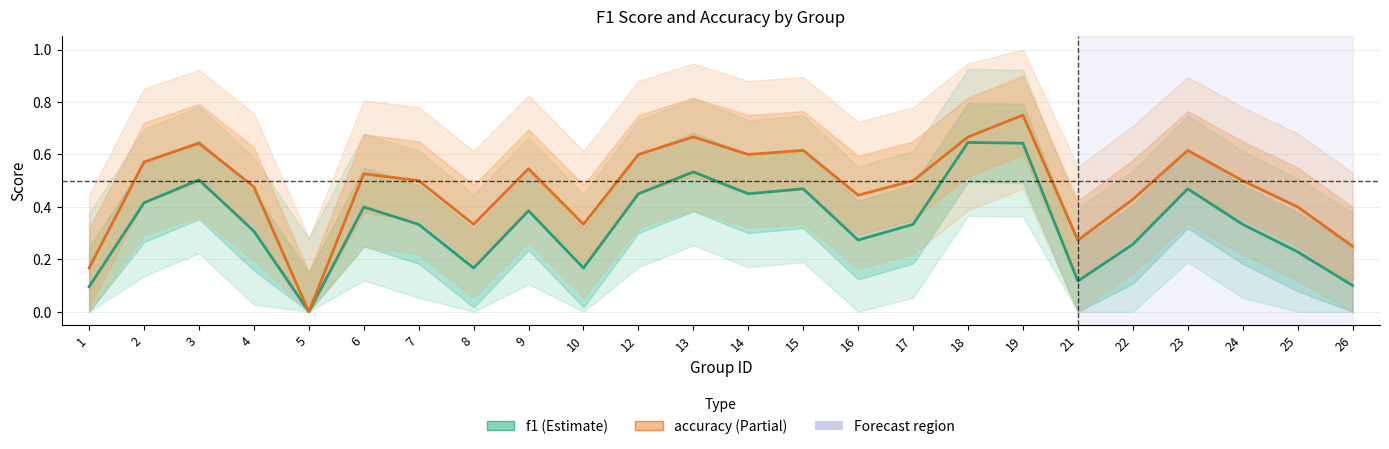

What is the sum of the accuracy values at 2 and 22?

1.0